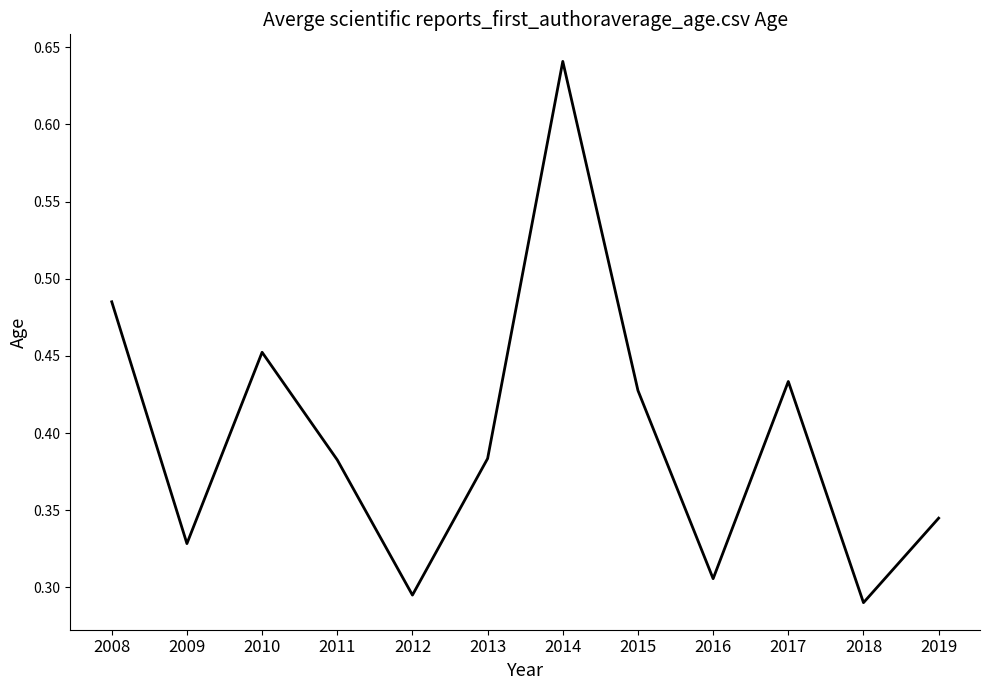

How many lines are shown in the chart?

1